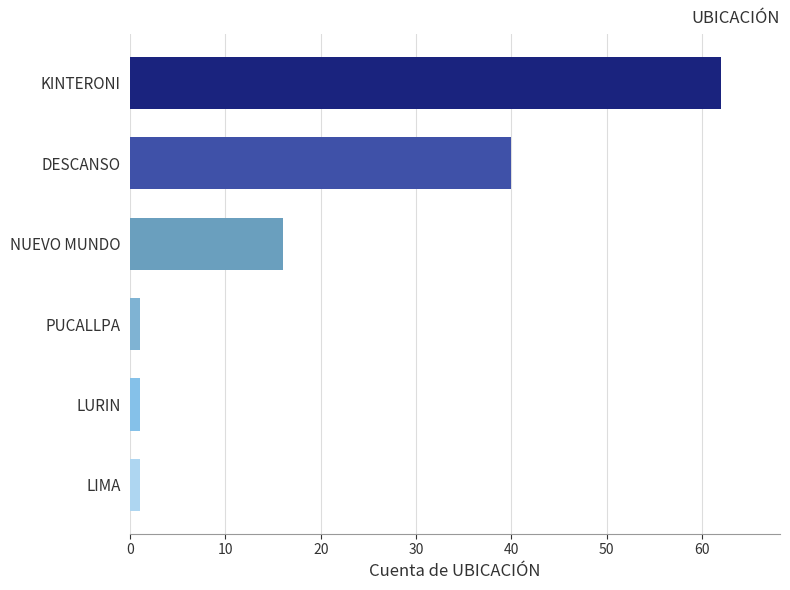

The value at DESCANSO is 40. True or false?

True